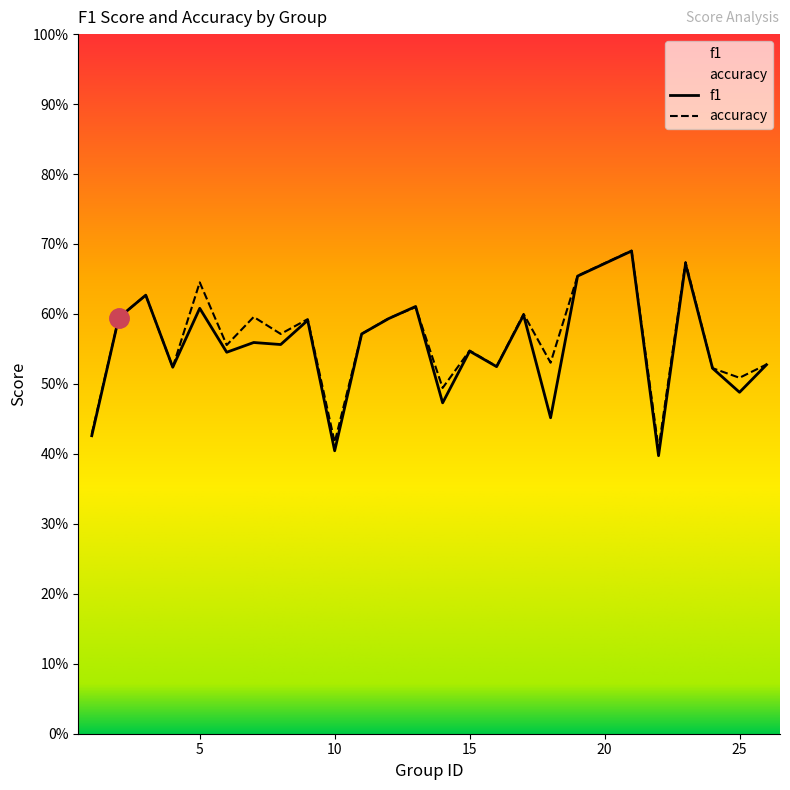

What is the difference between the maximum and second lowest values in the accuracy series?

0.3